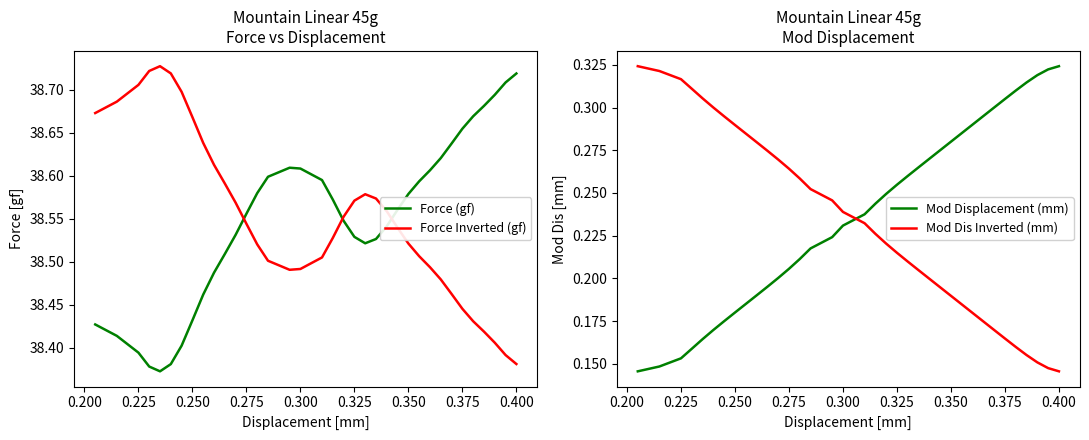

True or false: Mod Displacement (mm) has more than 0 points higher than both neighbors.

False